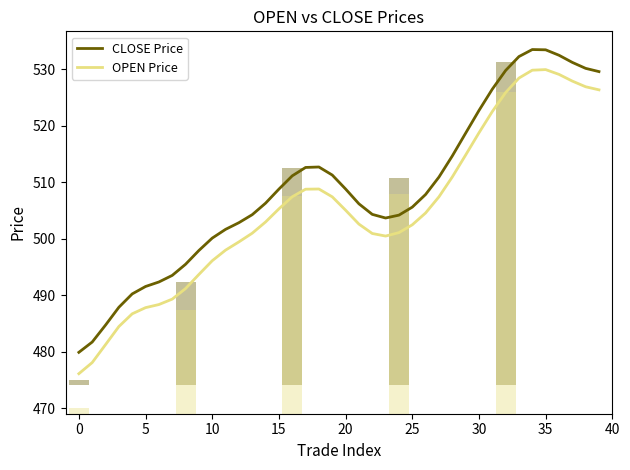

Reading right to left, what are all the values shown in this chart?

CLOSE Price: 529.5	530.1	531.2	532.4	533.4	533.4	532.2	529.7	526.4	522.7	518.6	514.6	510.9	507.8	505.6	504.1	503.6	504.3	506.1	508.8	511.2	512.7	512.6	511.1	508.7	506.3	504.2	502.8	501.6	500.1	497.9	495.4	493.5	492.3	491.5	490.2	487.8	484.7	481.7	479.9
OPEN Price: 526.3	526.9	527.9	529.1	529.9	529.8	528.4	525.8	522.5	518.7	514.8	510.9	507.4	504.5	502.4	501.0	500.4	500.9	502.6	505.0	507.4	508.8	508.7	507.4	505.3	502.9	500.9	499.4	497.9	496.1	493.6	491.1	489.3	488.3	487.8	486.7	484.4	481.2	478.1	476.1